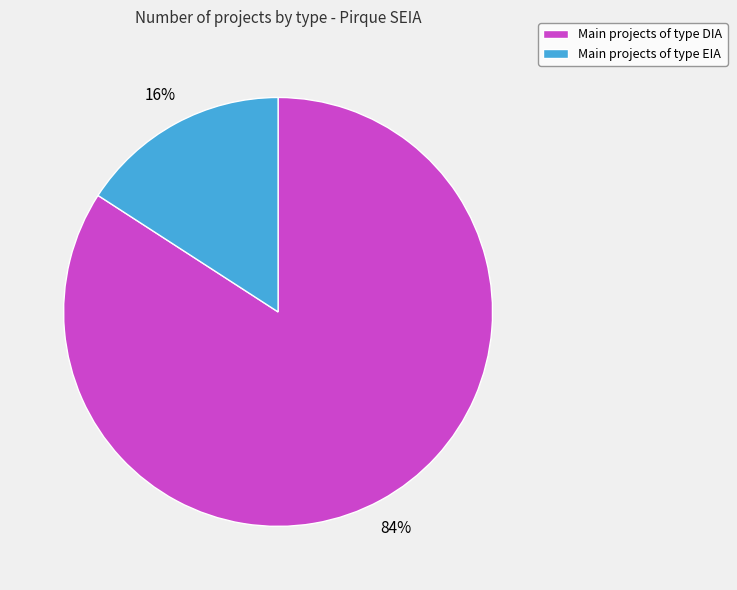

Do Main projects of type EIA and Main projects of type DIA together represent more than half of the pie?

Yes